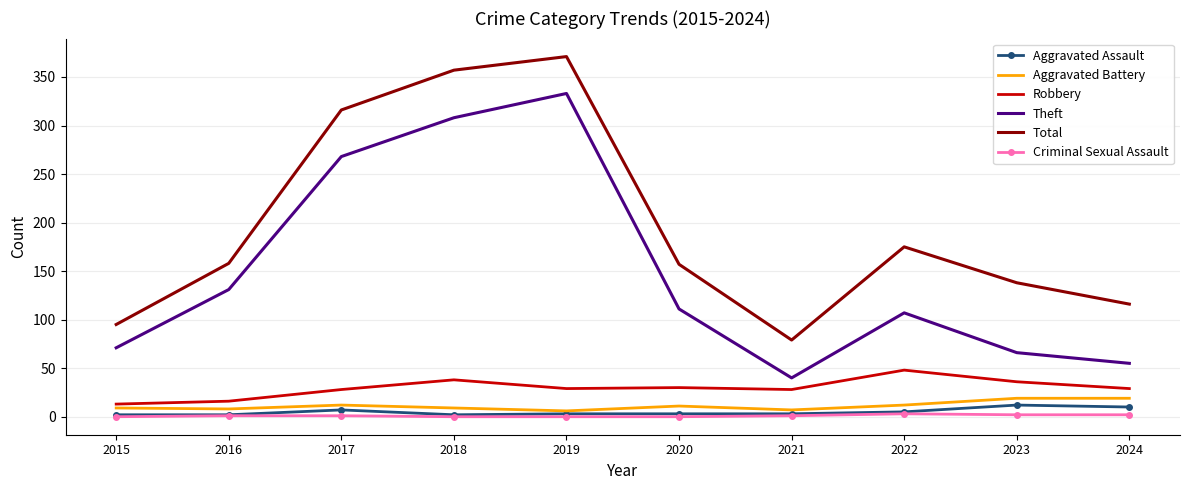

True or false: Total and Theft intersect in this chart.

False